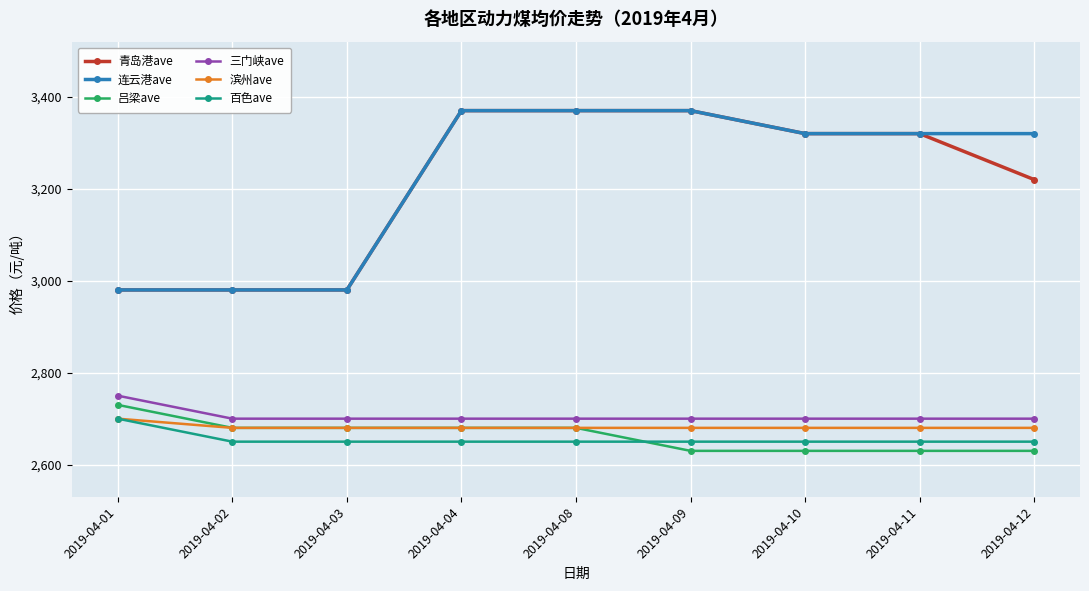

Between 2019-04-01 and 2019-04-12, which series saw the biggest shift?

连云港ave